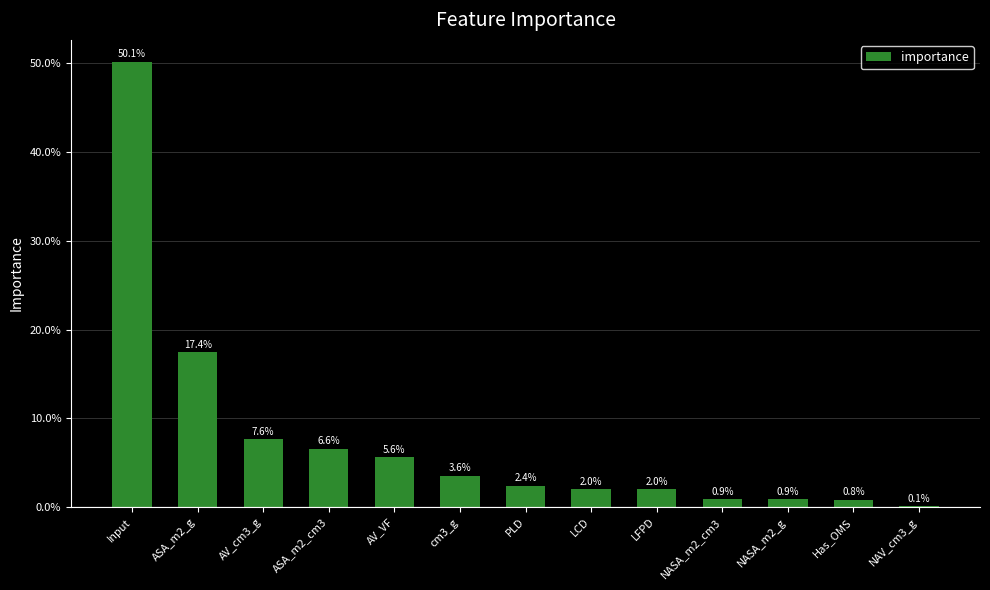

Reading right to left, what are all the values shown in this chart?

NAV_cm3_g=0.1	Has_OMS=0.8	NASA_m2_g=0.9	NASA_m2_cm3=0.9	LFPD=2.0	LCD=2.0	PLD=2.4	cm3_g=3.6	AV_VF=5.6	ASA_m2_cm3=6.6	AV_cm3_g=7.6	ASA_m2_g=17.4	Input=50.1